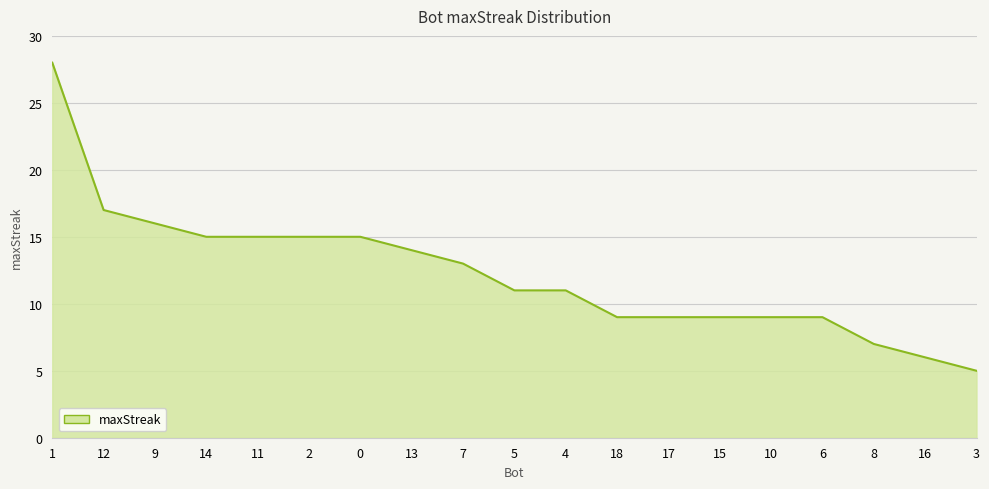

Does the chart display data point markers on the line(s)?

No